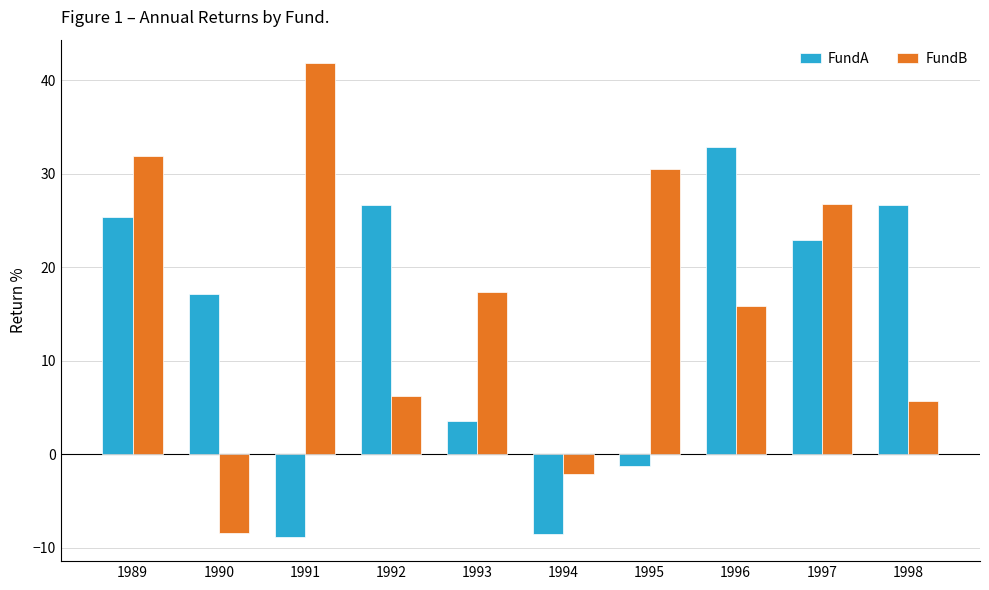

What is the maximum value for FundB?

41.8